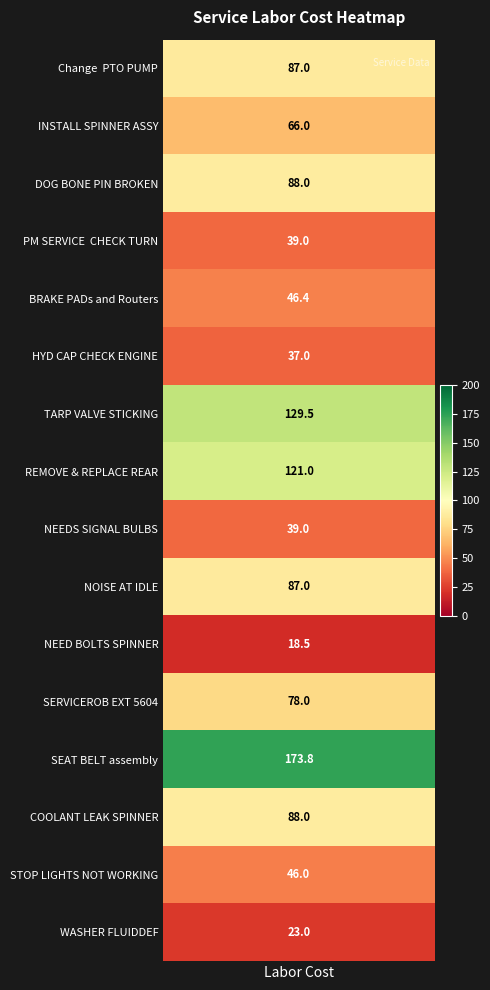

True or false: the data shows 57.7 at 12.

False